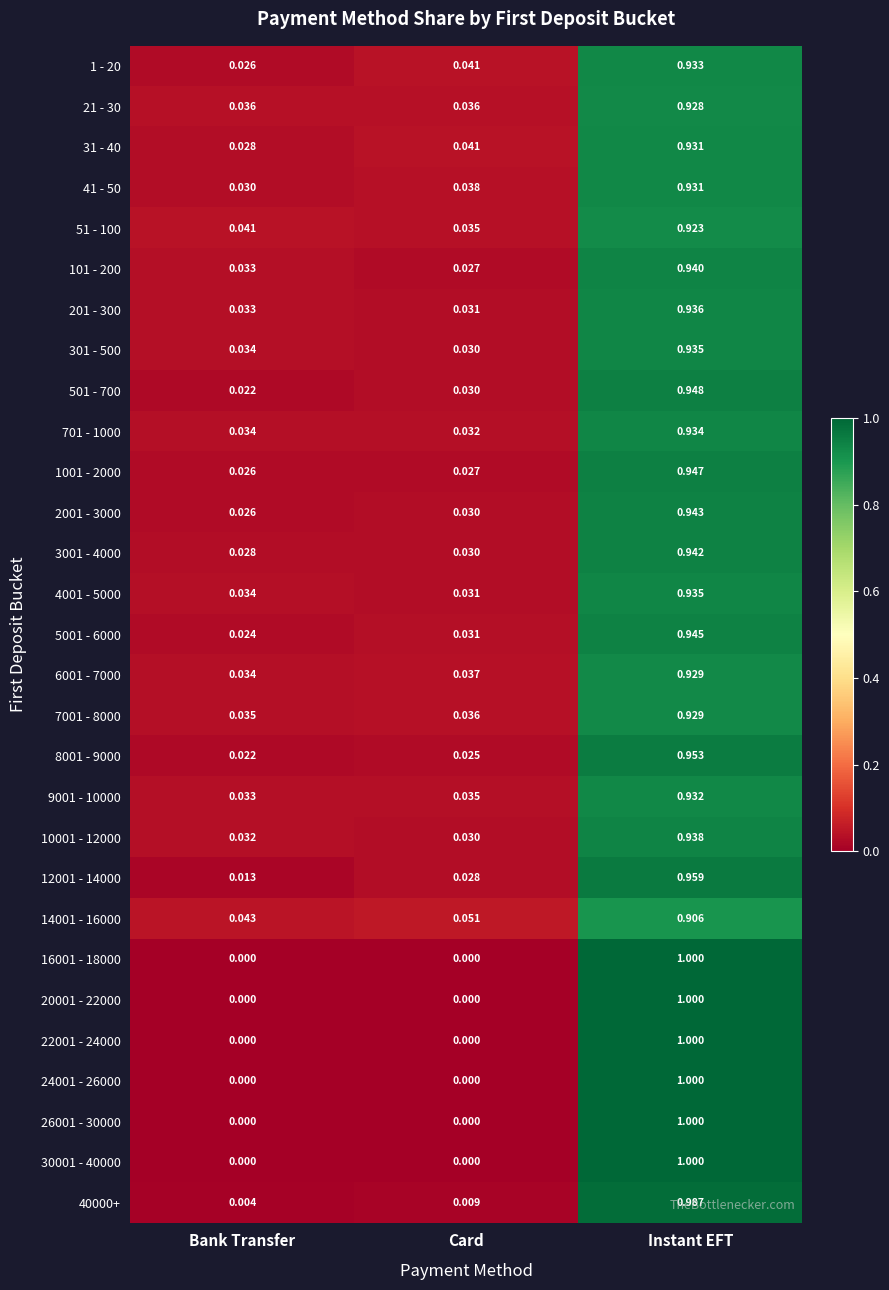

Where is 6001 - 7000 nearest to the value 0?

Bank Transfer